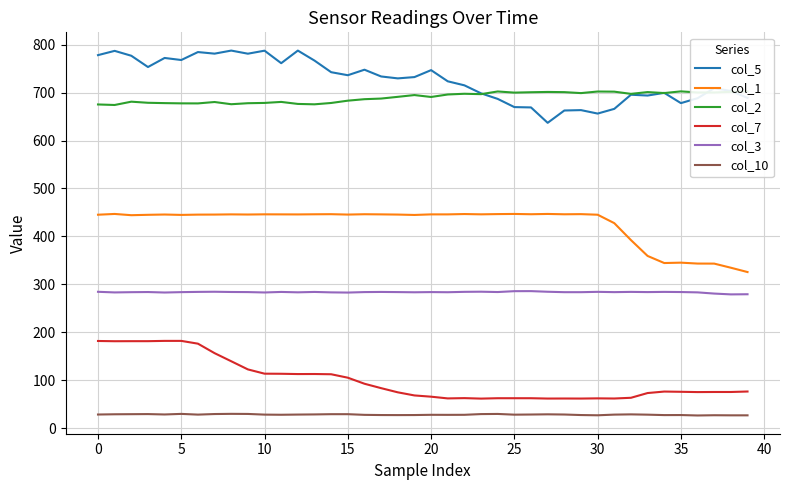

List the series in order of their peak value, lowest first.

col_10, col_7, col_3, col_1, col_2, col_5